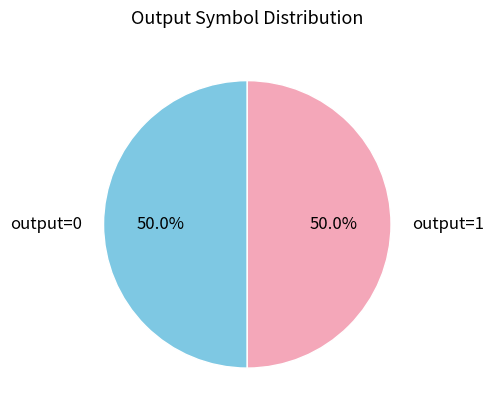

How many slices are in this pie chart?

2